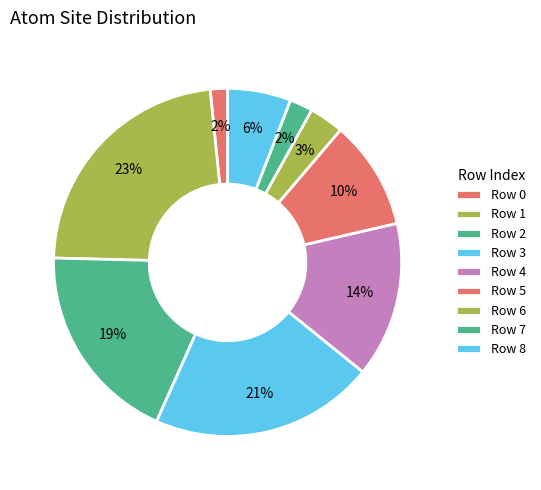

How many slices are in this pie chart?

9